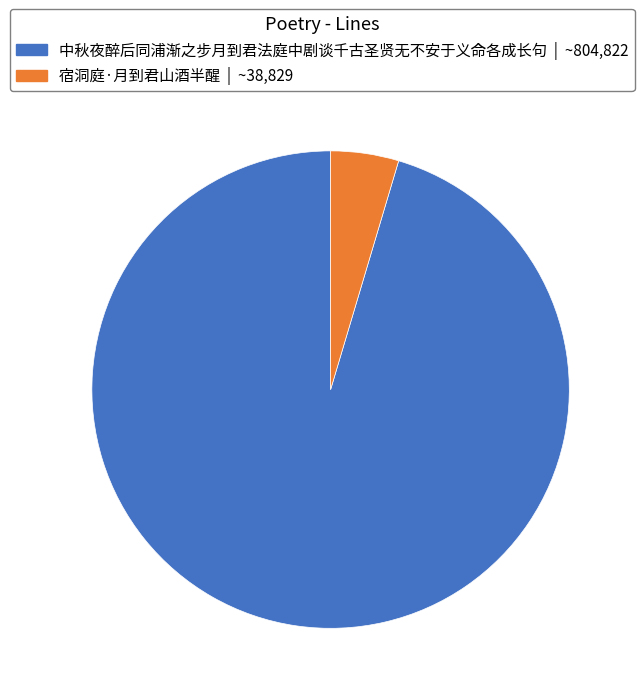

Which has a higher value, 中秋夜醉后同浦渐之步月到君法庭中剧谈千古圣贤无不安于义命各成长句 or 宿洞庭·月到君山酒半醒?

中秋夜醉后同浦渐之步月到君法庭中剧谈千古圣贤无不安于义命各成长句